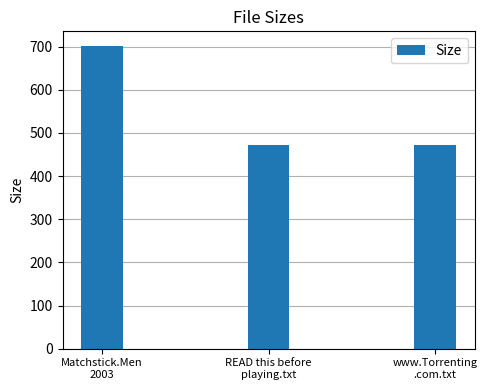

Is it true that the value at Matchstick.Men
2003 is 401.6?

False